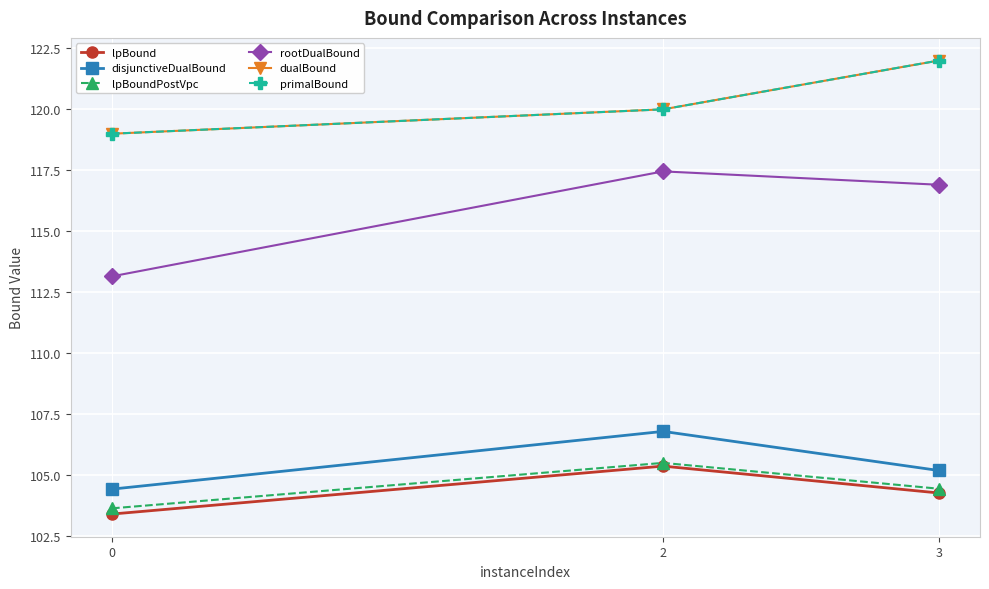

What value does the primalBound series have at 0?

119.0